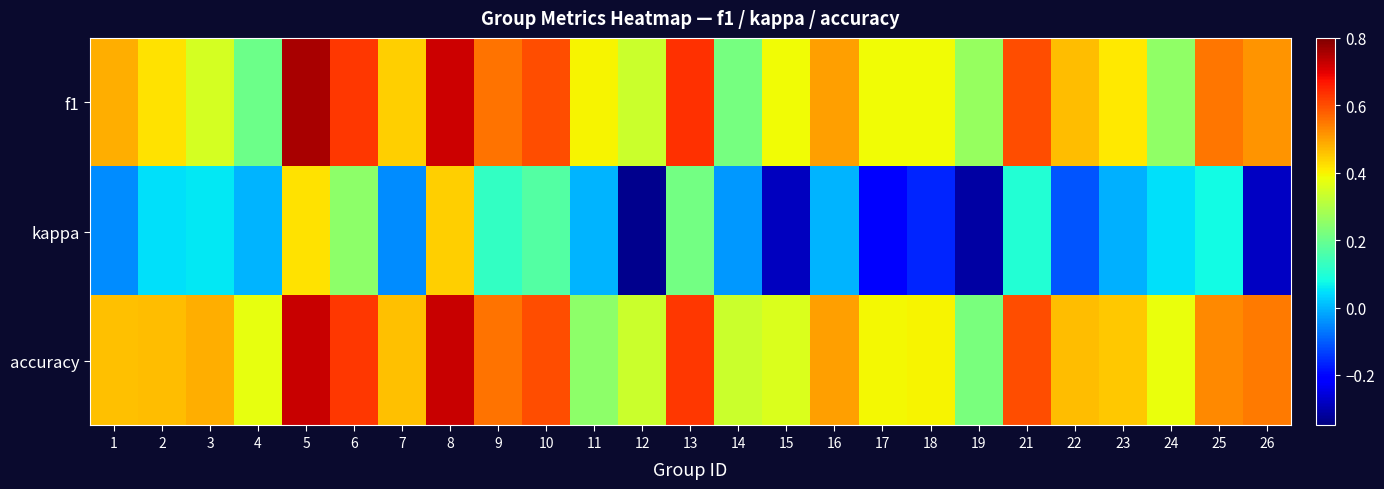

At which category is the sum across all series the highest?

5